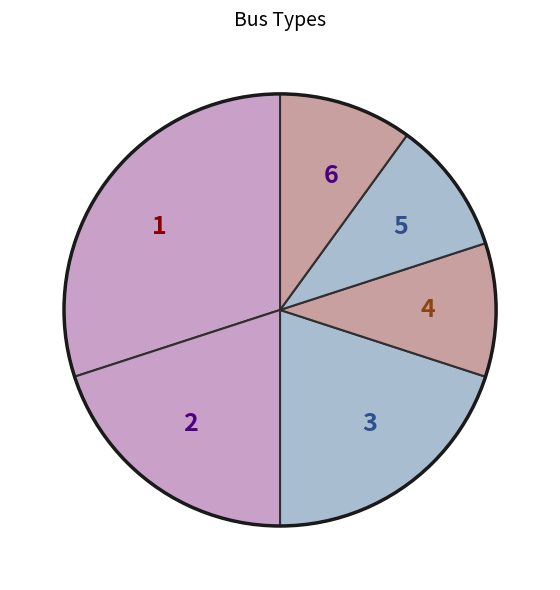

How many slices are in this pie chart?

6